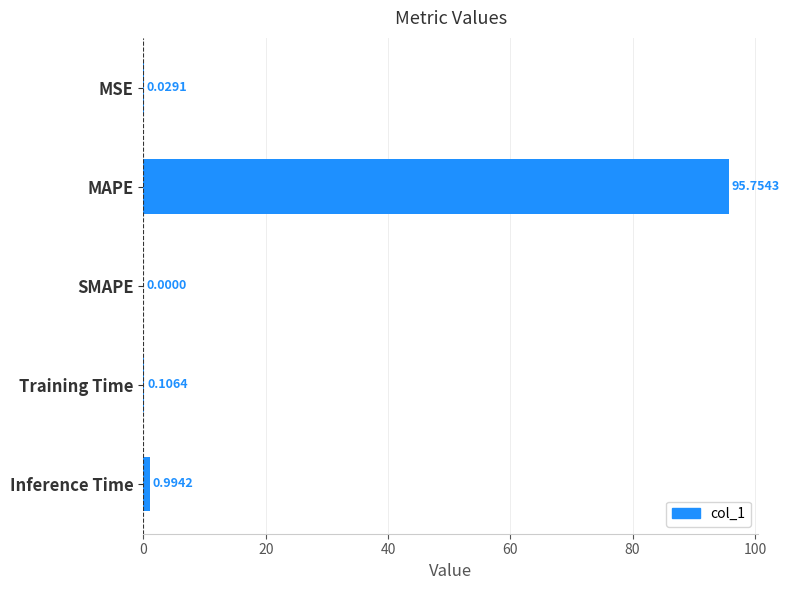

Which category has the highest value across all series?

MAPE